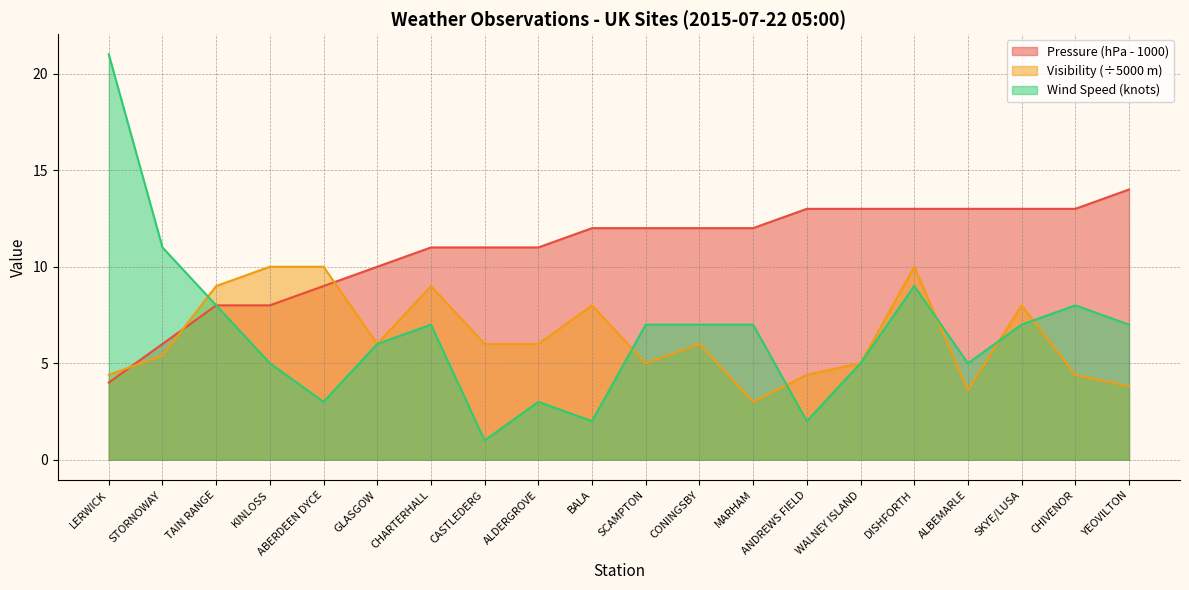

How many lines are shown in the chart?

3